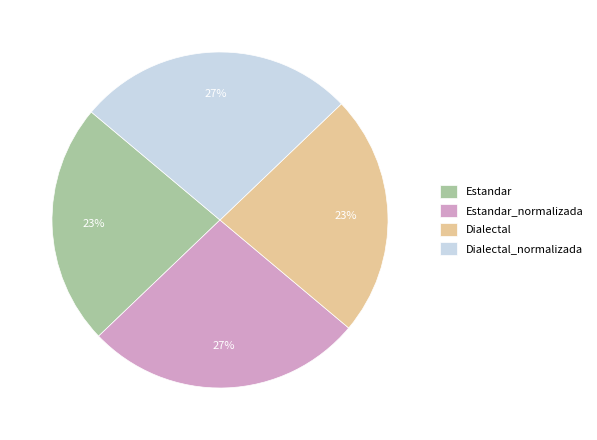

Is it true that Dialectal_normalizada is 19% of the pie?

False